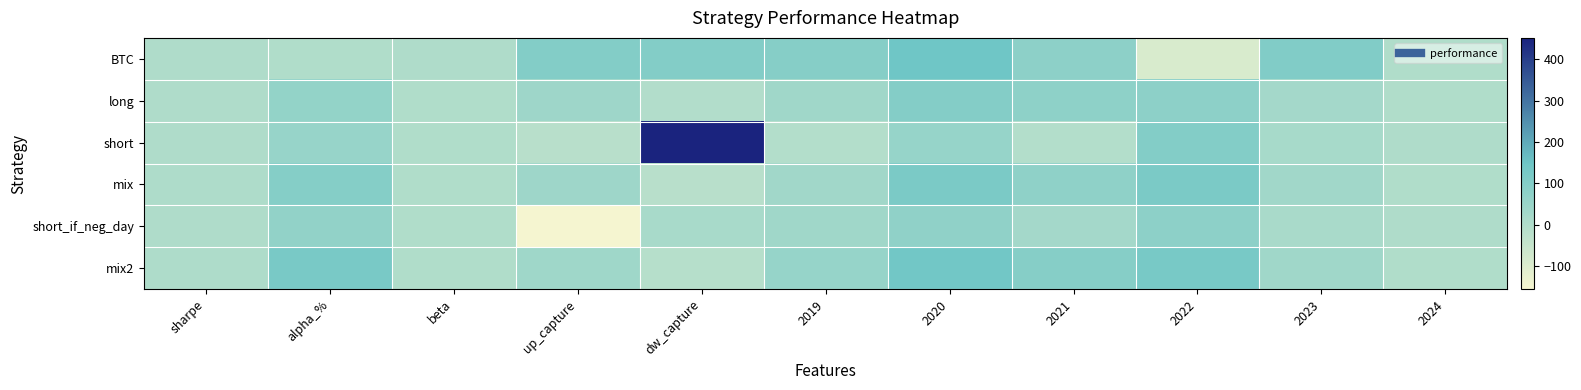

What is the difference between the highest and lowest values at 2021?

99.3